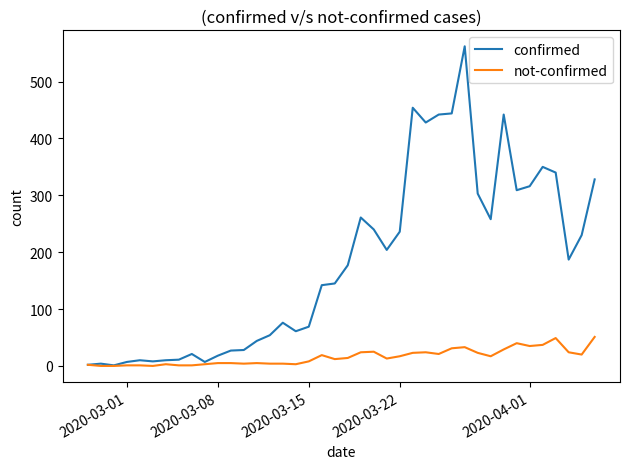

Which series has the widest spread of values?

confirmed